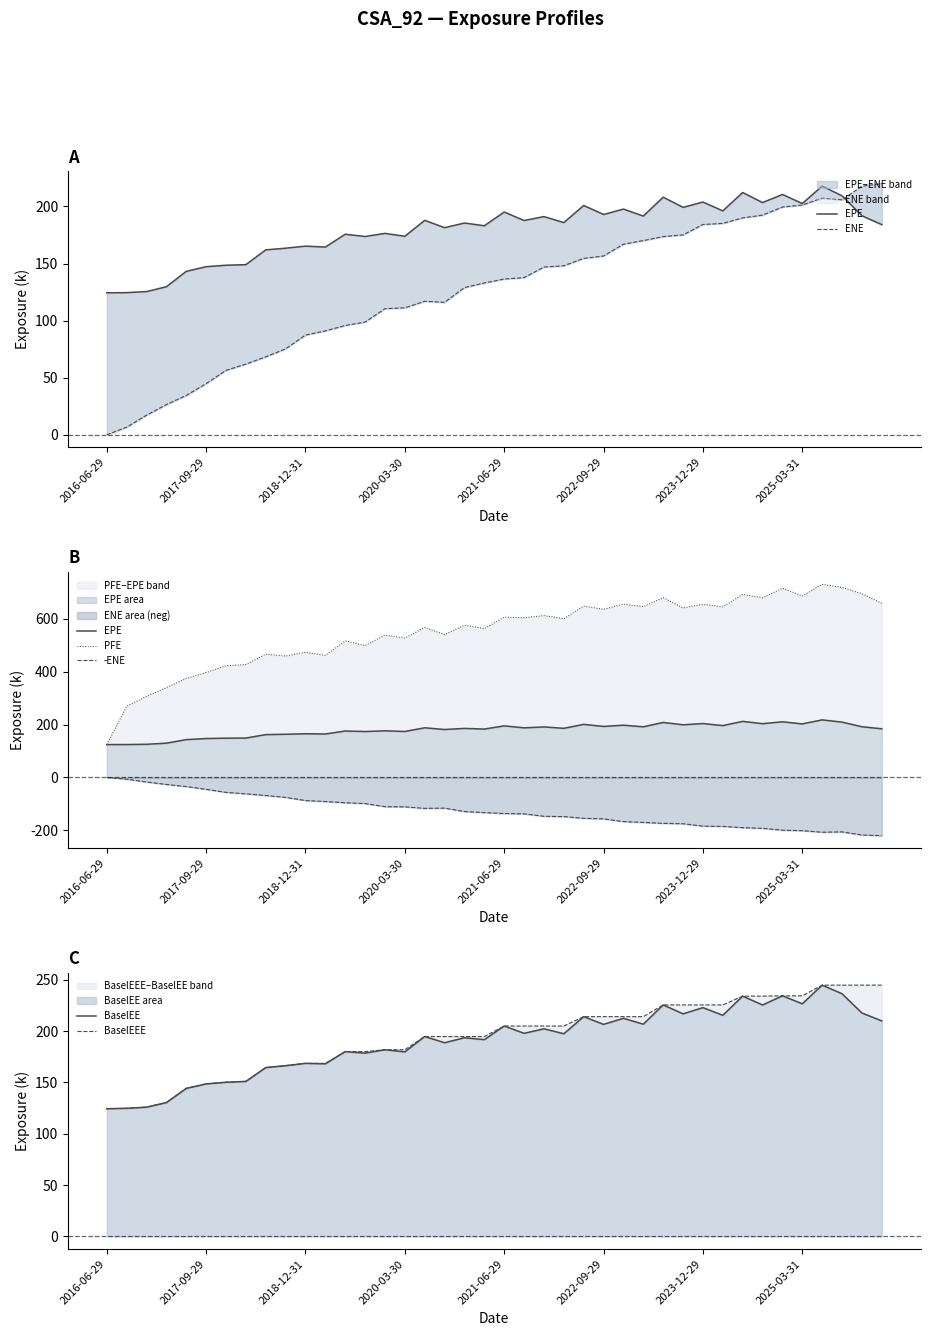

What is the difference between the second highest and minimum values in the PFE series?

594.8